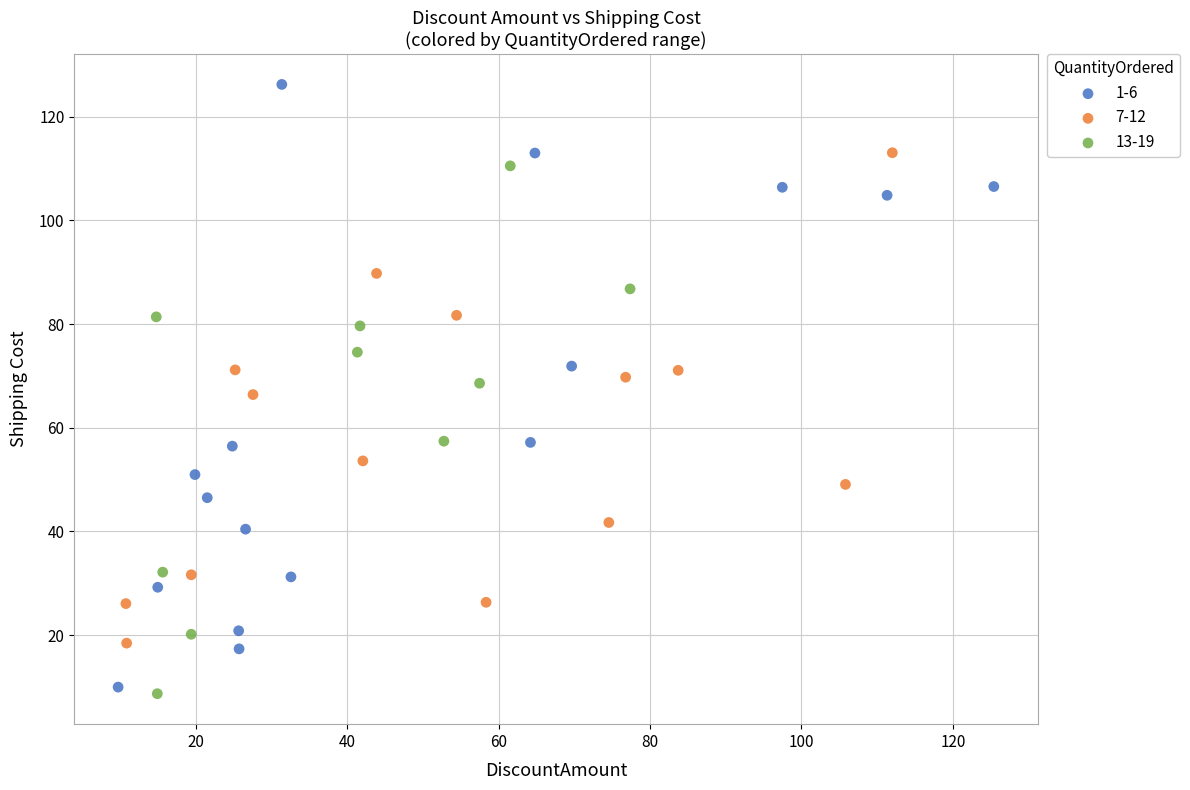

Which series contains the highest Y value?

1-6